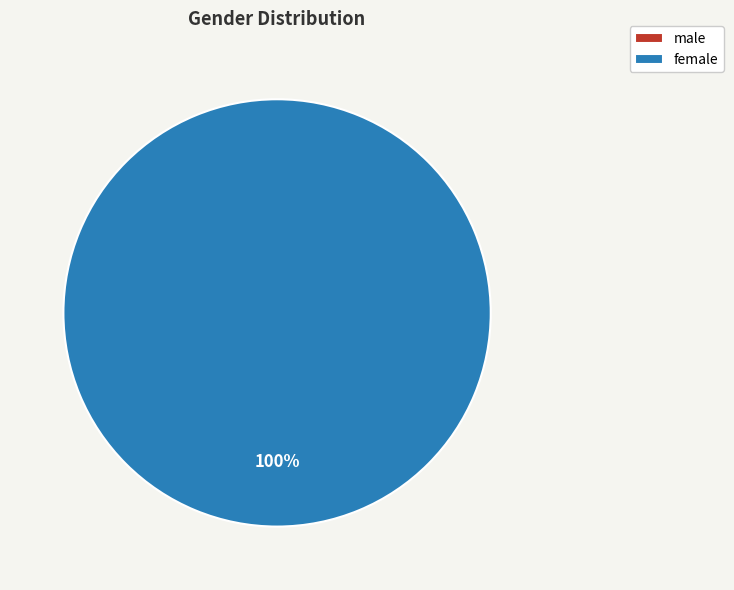

Count the number of slices in the pie.

2